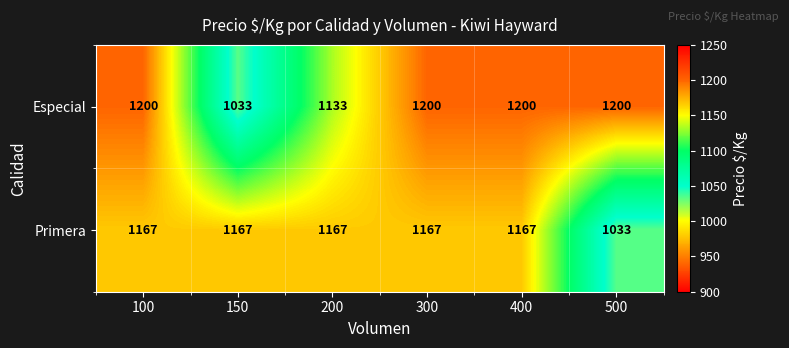

How many values in the Especial series are below 1200?

2